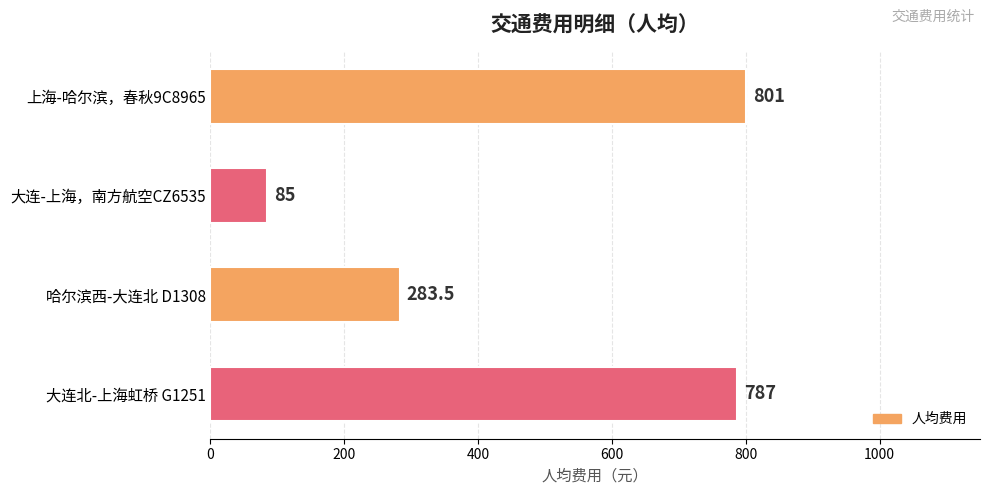

Are the bars grouped side by side (vs. stacked)?

No